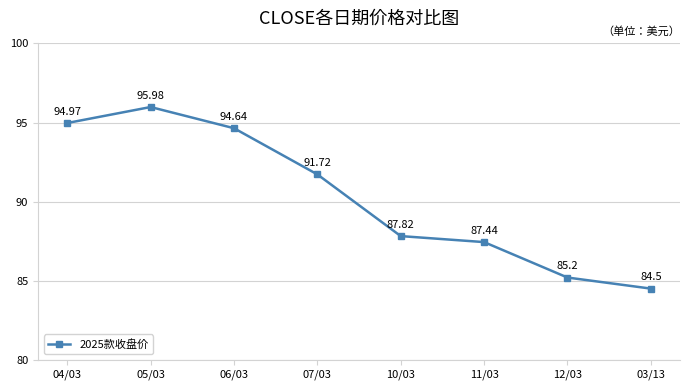

Which category has the highest value across all series?

05/03